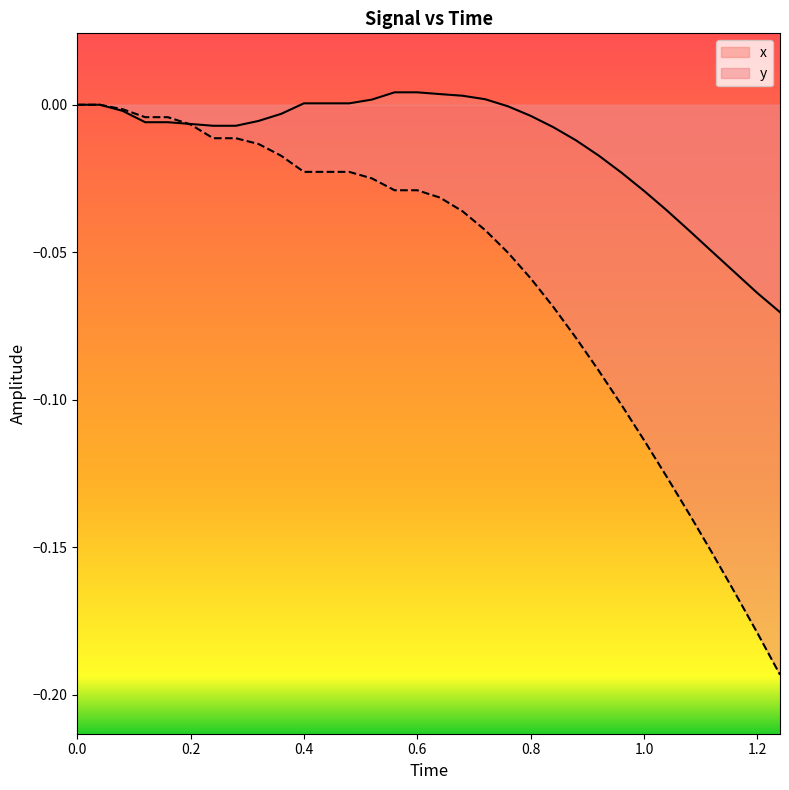

What are all the series names shown in the legend?

x, y